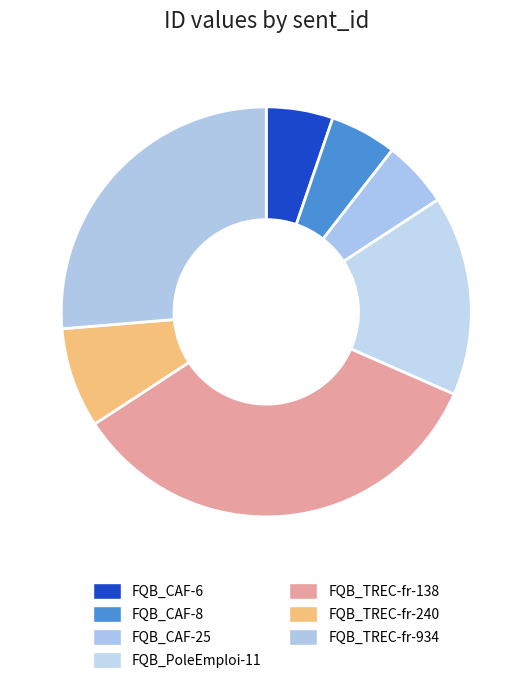

Between FQB_TREC-fr-240 and FQB_CAF-6, which is larger?

FQB_TREC-fr-240